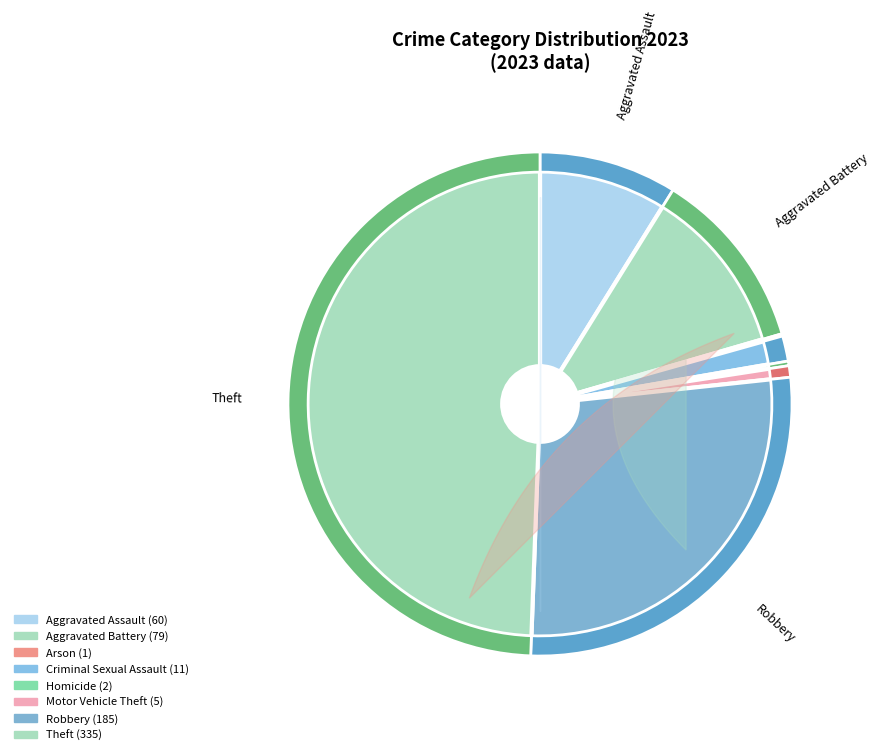

What is the largest slice in the pie chart?

Theft